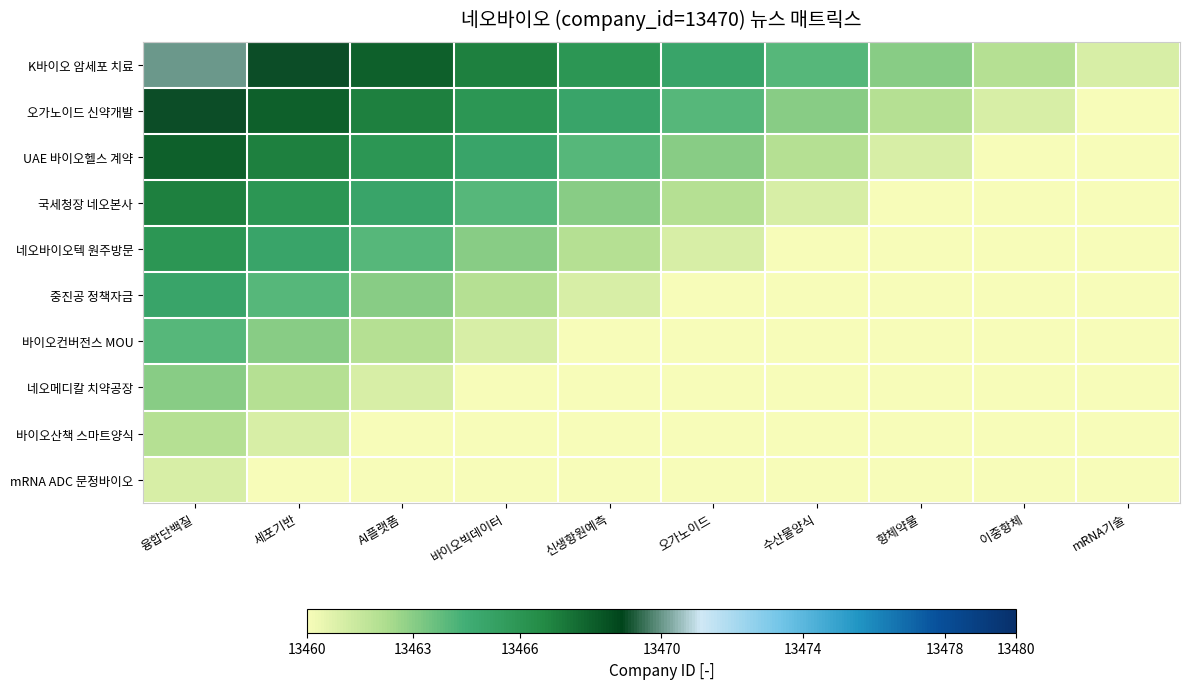

Count the number of categories in the chart.

10